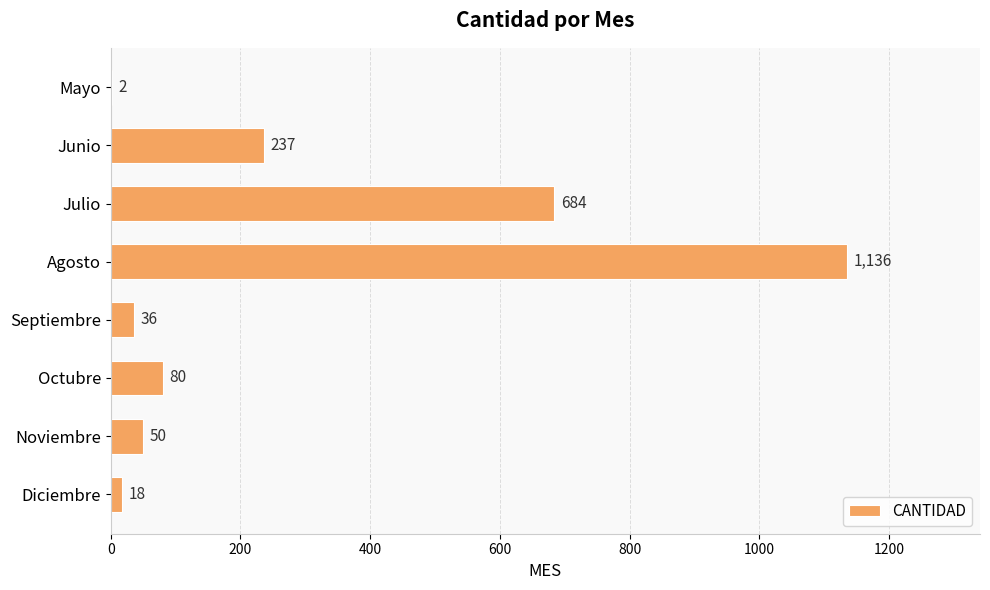

Between Junio and Agosto, which is larger?

Agosto